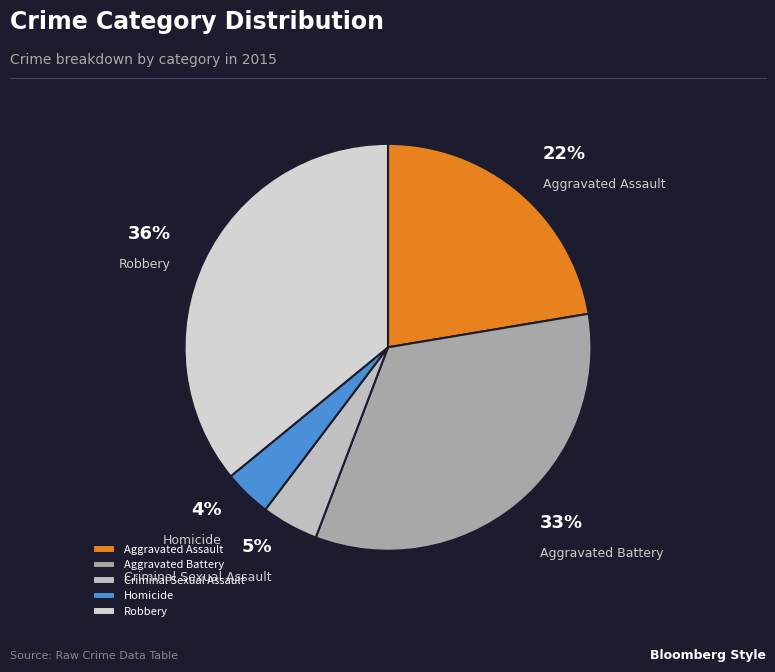

Which slice is the smallest?

Homicide